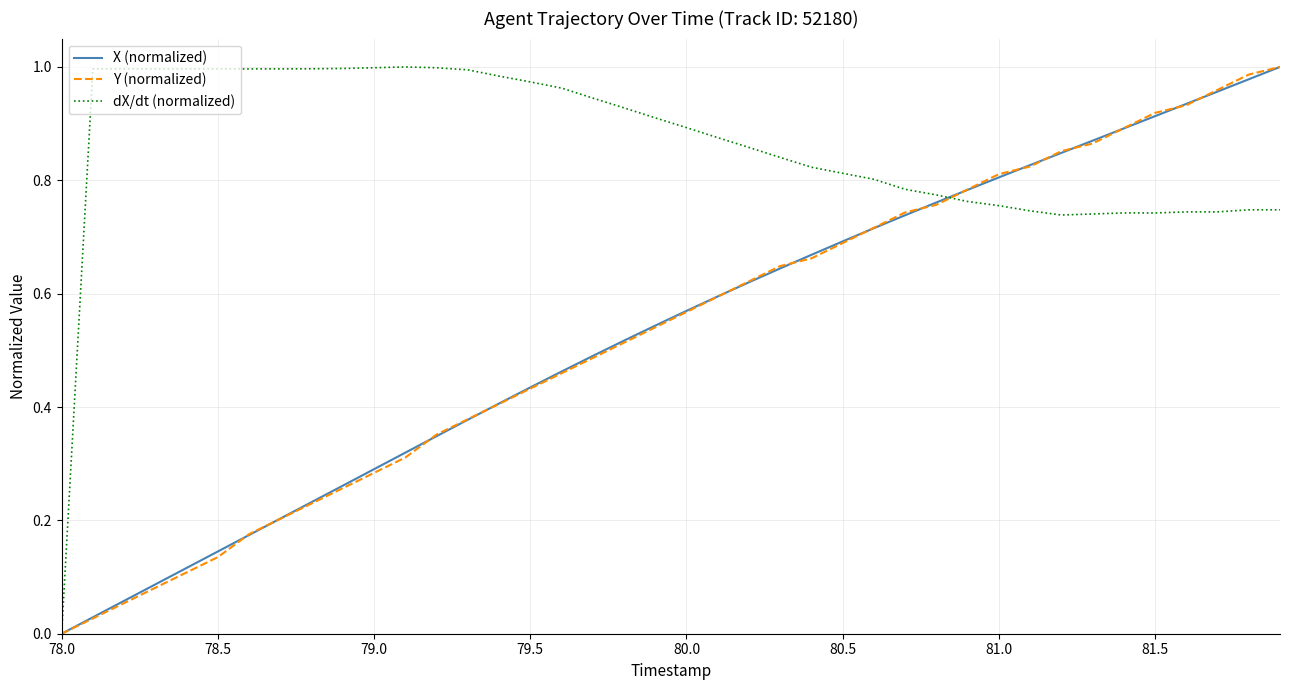

Which series has the largest total across all categories?

dX/dt (normalized)